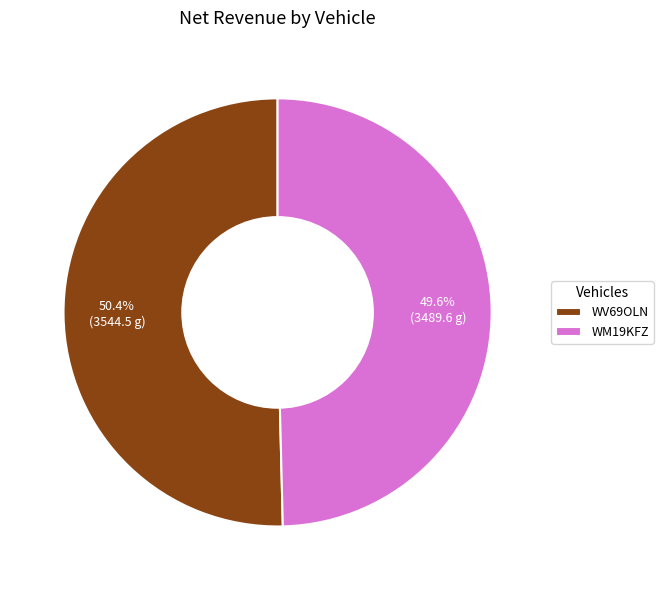

Between WM19KFZ and WV69OLN, which is larger?

WV69OLN